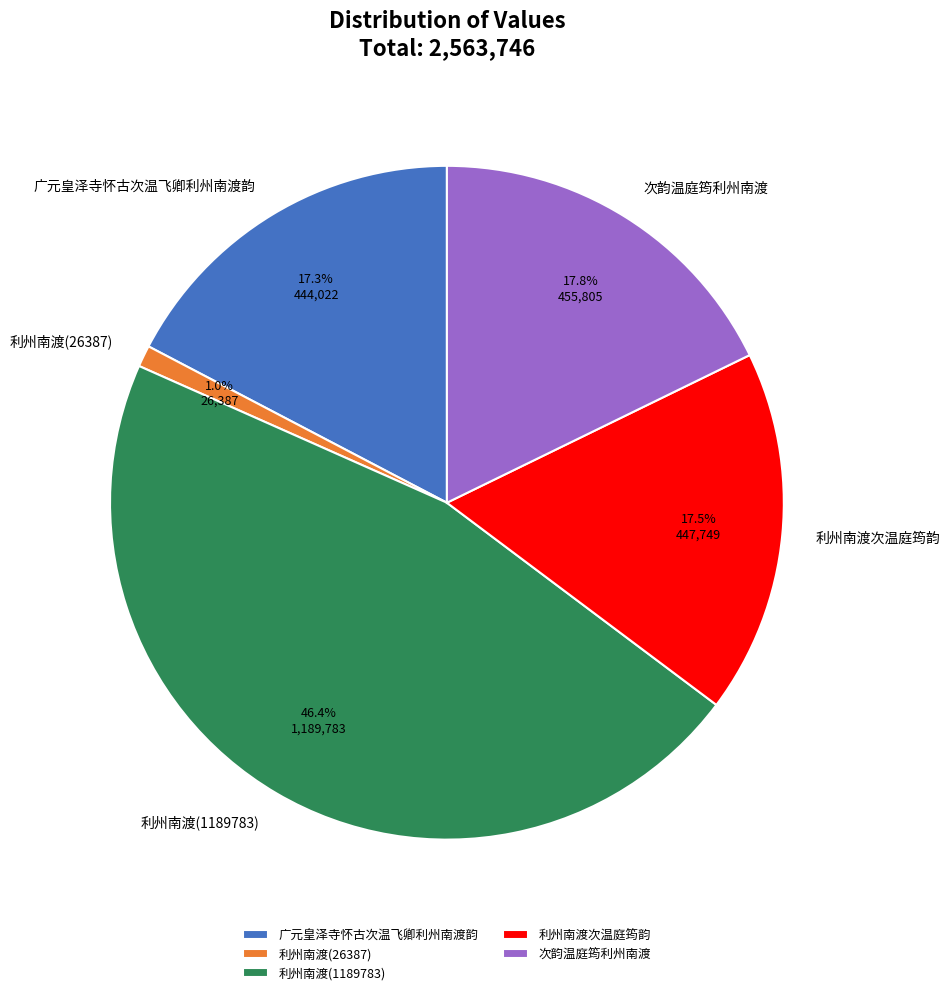

Do 利州南渡次温庭筠韵 and 广元皇泽寺怀古次温飞卿利州南渡韵 together represent more than half of the pie?

No